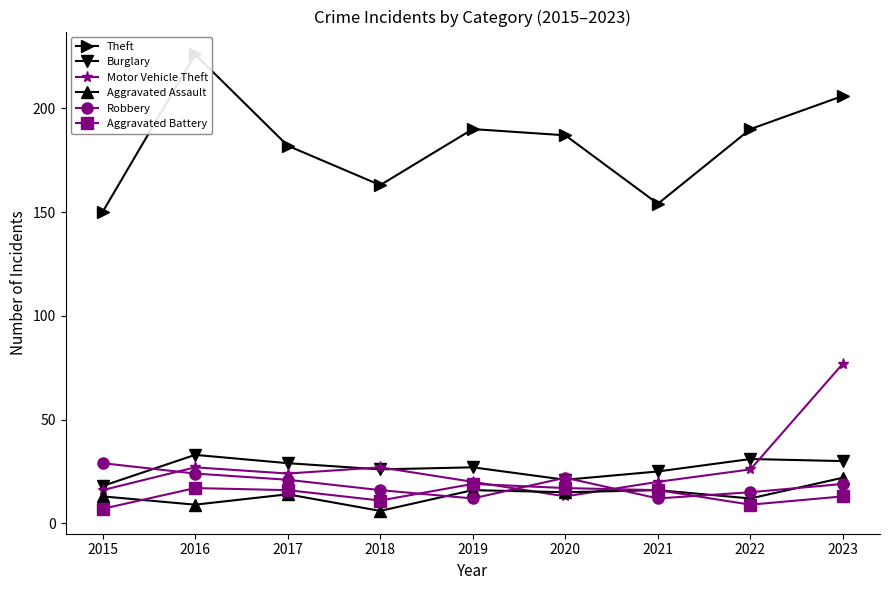

Where do Aggravated Assault and Motor Vehicle Theft first cross each other?

2019 and 2020